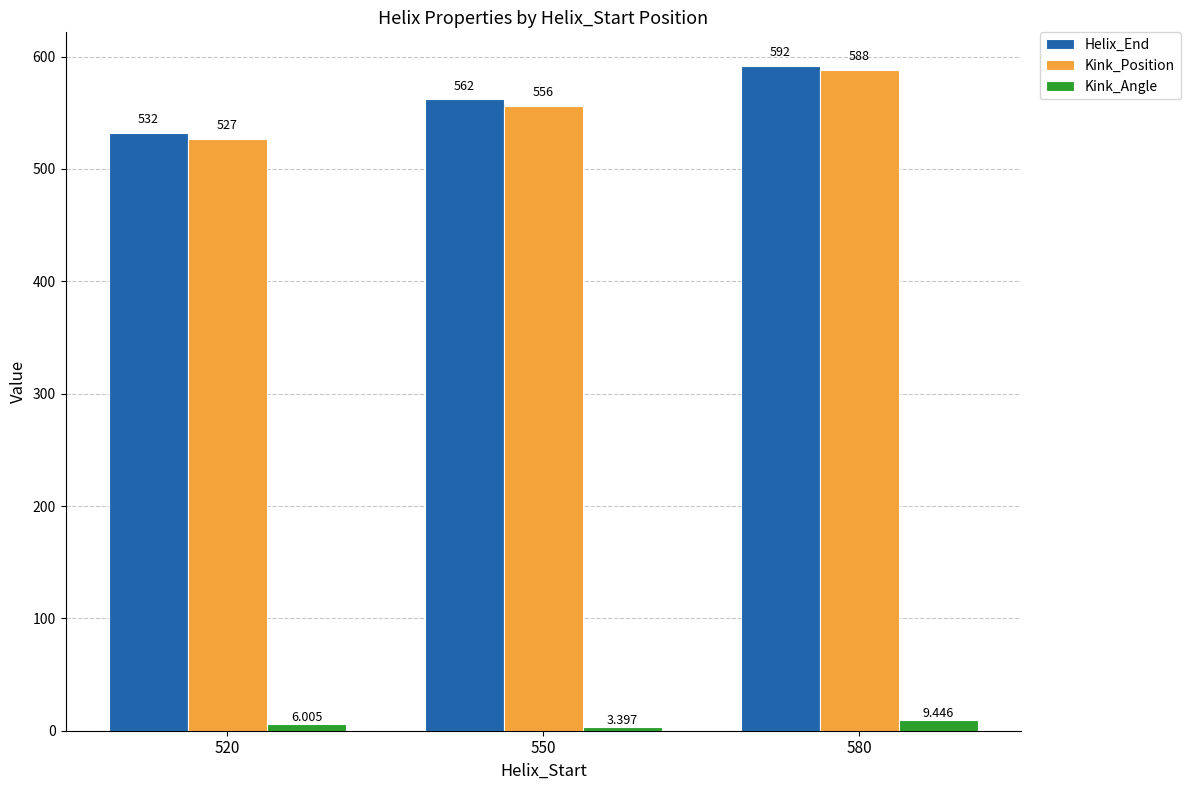

How many data points in Kink_Angle are less than 6?

1